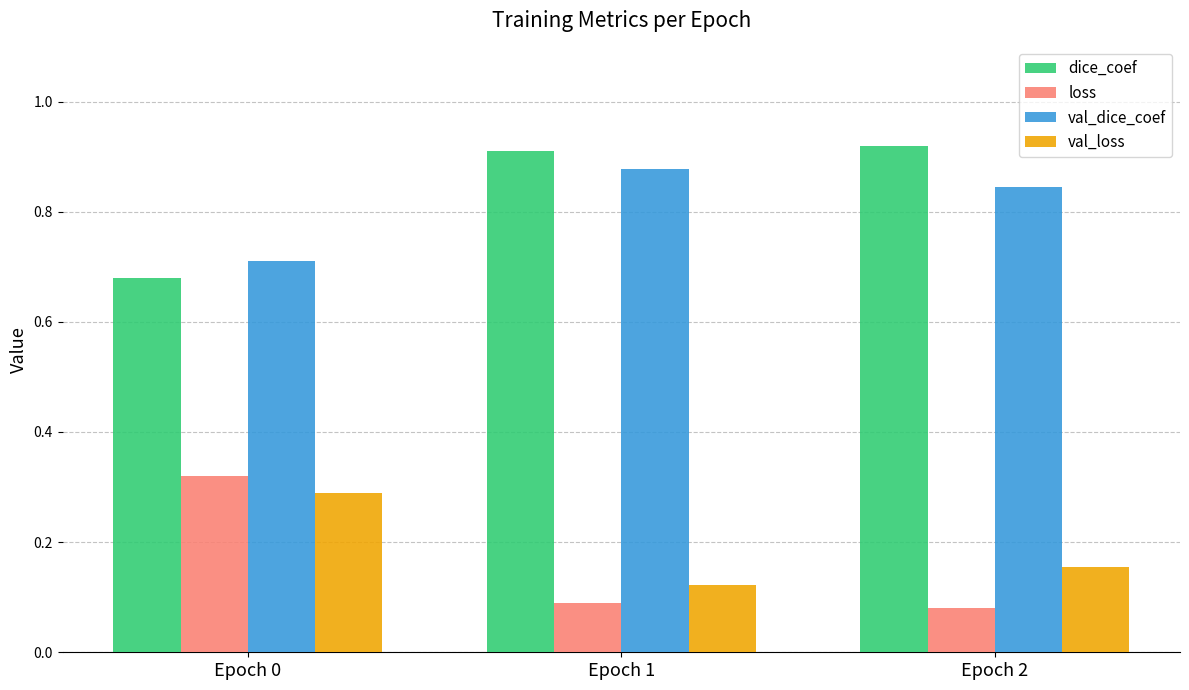

Where is val_loss nearest to the value 0?

Epoch 1